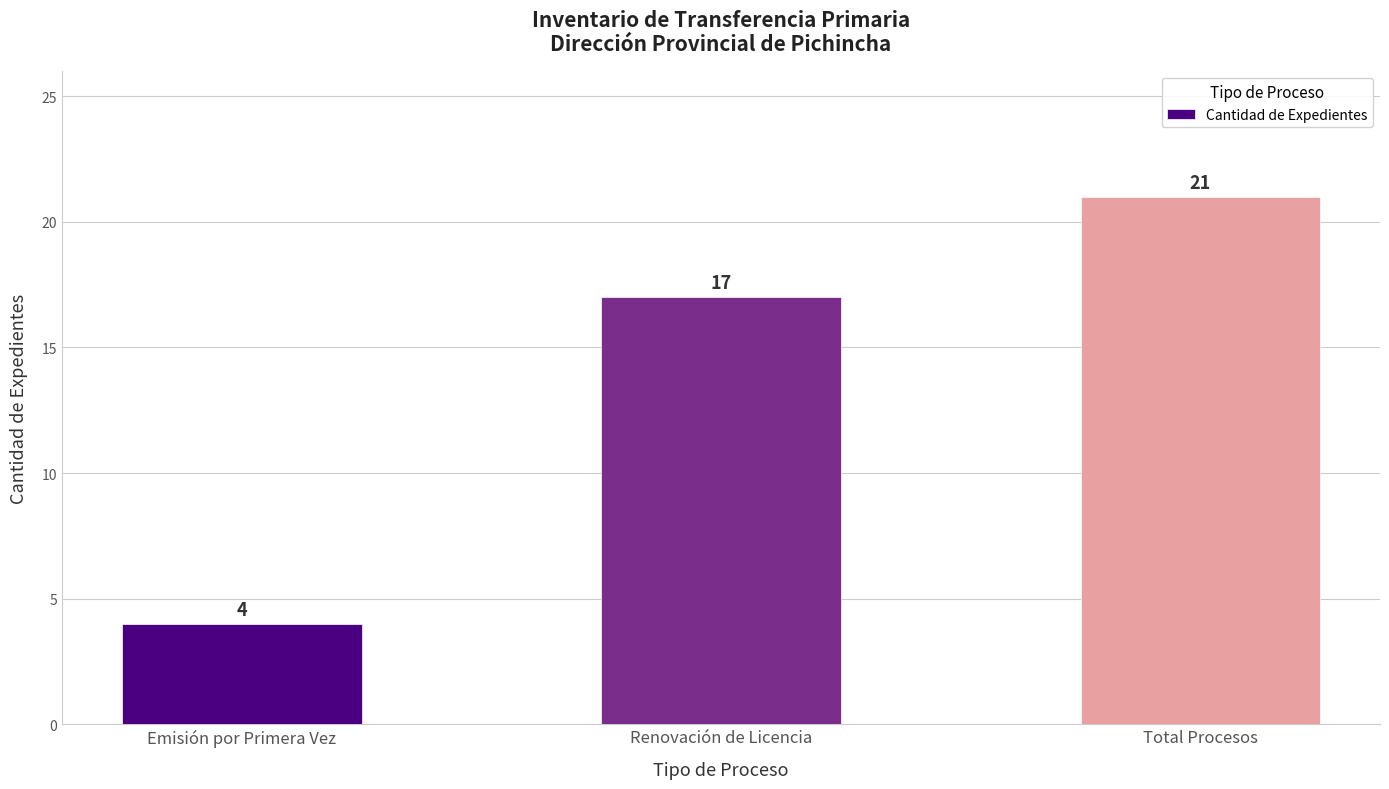

Rank the categories by value from highest to lowest.

Total Procesos, Renovación de Licencia, Emisión por Primera Vez